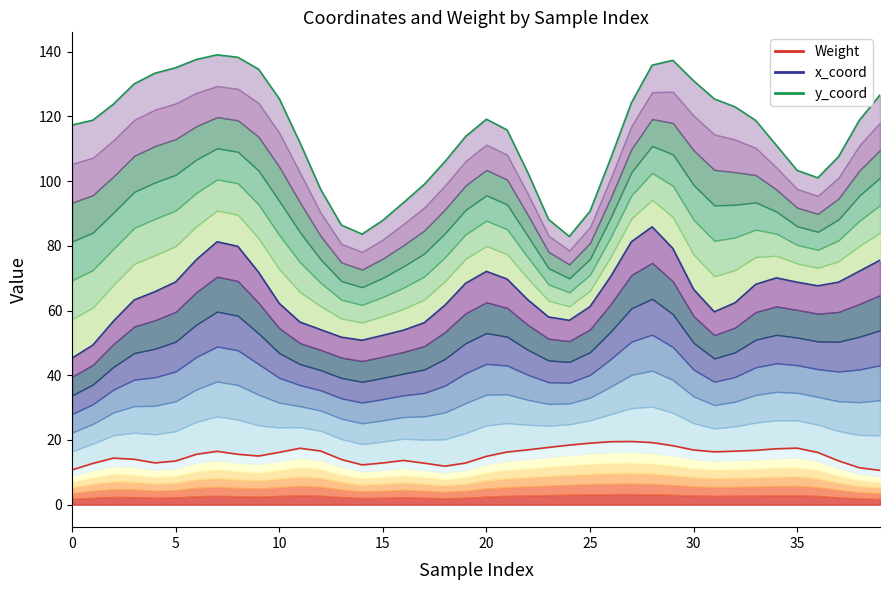

Which category has the lowest value in the y_coord series?

24